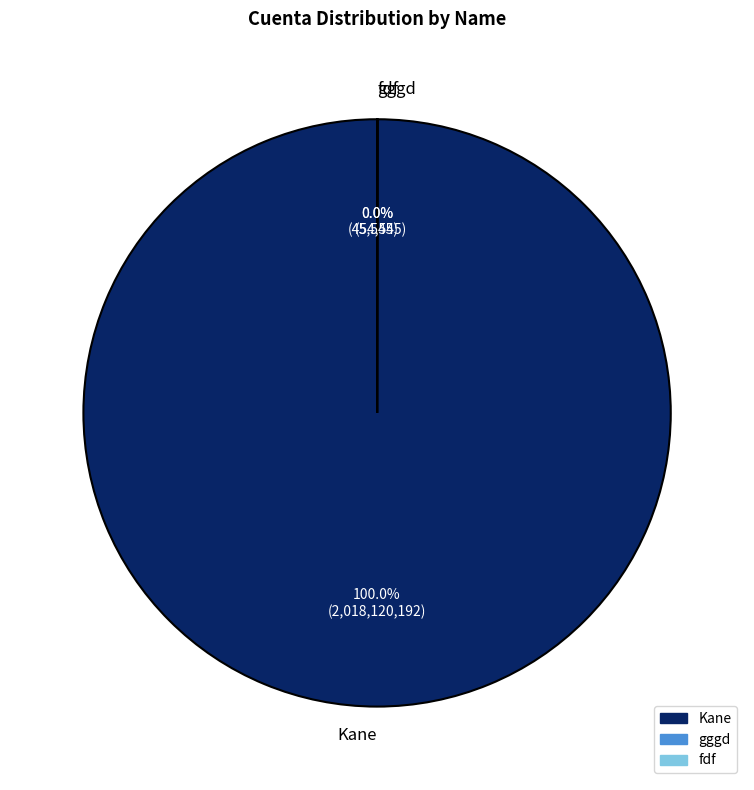

Which slice is the largest?

Kane